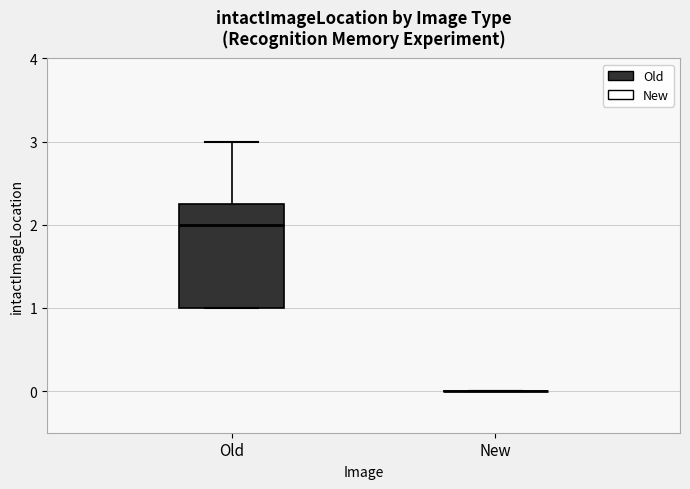

Reading left to right, read every box against the y-axis: the position of its median line, the range the box covers, and the ends of its whiskers. The values are not printed on the chart, so give them approximately, as read against the axis.

Old: median 2.0, box 1.0 to 2.3, whiskers 1.0 to 3.0
New: box collapsed to a line at 0.0, whiskers 0.0 to 0.0